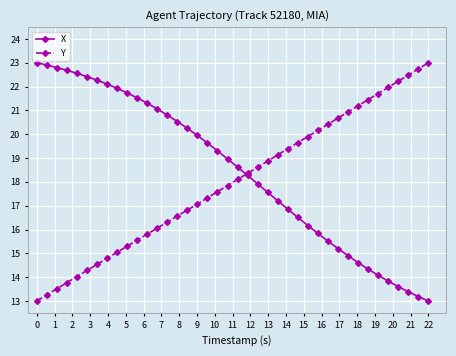

True or false: Y has more than 2 points higher than both neighbors.

False